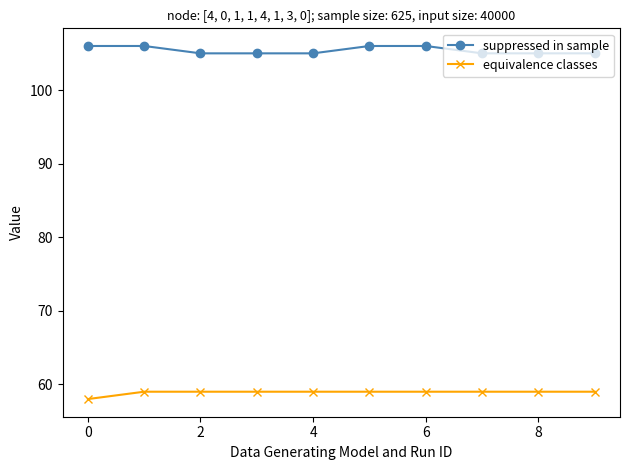

Rank the series by their average value, from highest to lowest.

suppressed in sample, equivalence classes